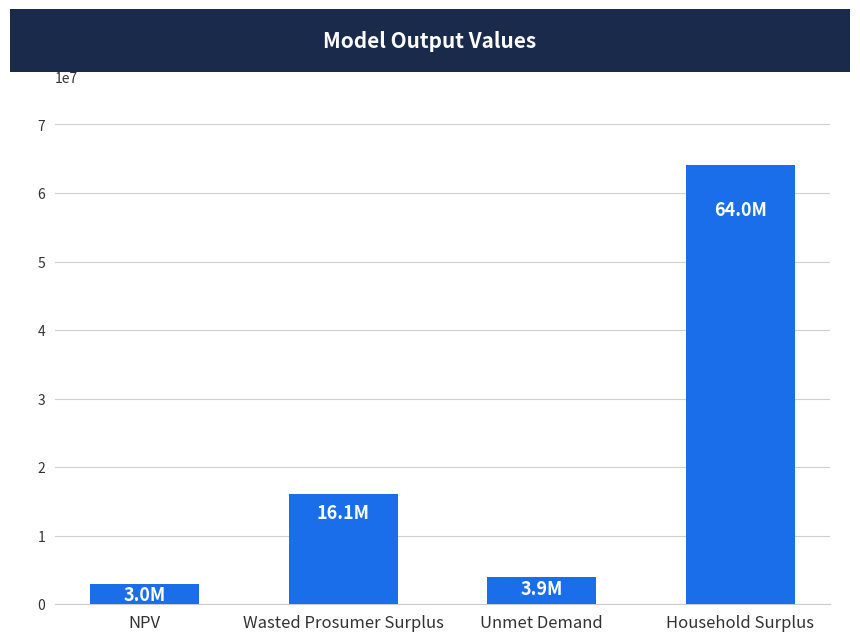

Where is the data nearest to the value 33514065?

Wasted Prosumer Surplus